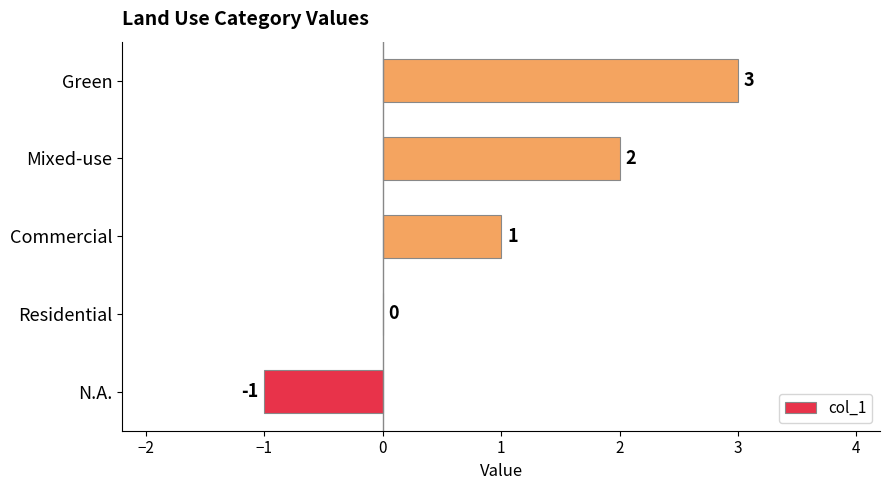

Which has a higher value, Commercial or Residential?

Commercial